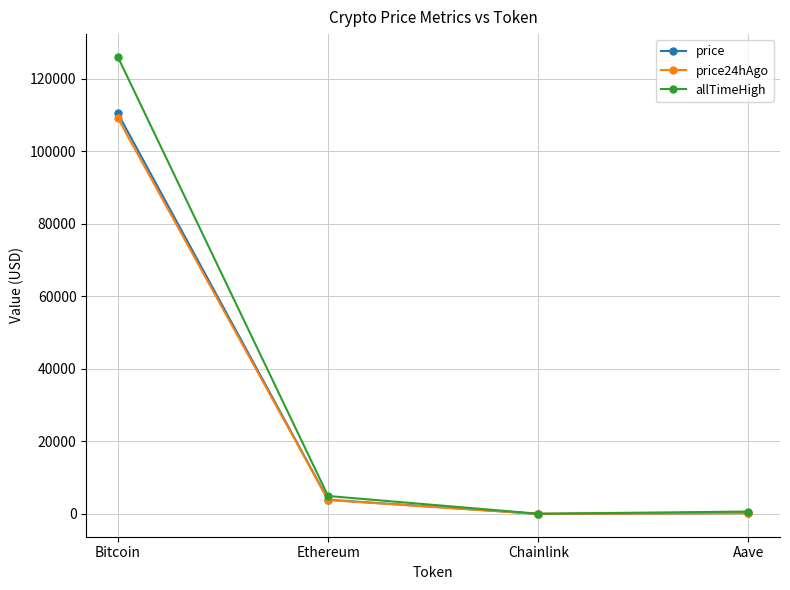

Does the chart display data point markers on the line(s)?

Yes